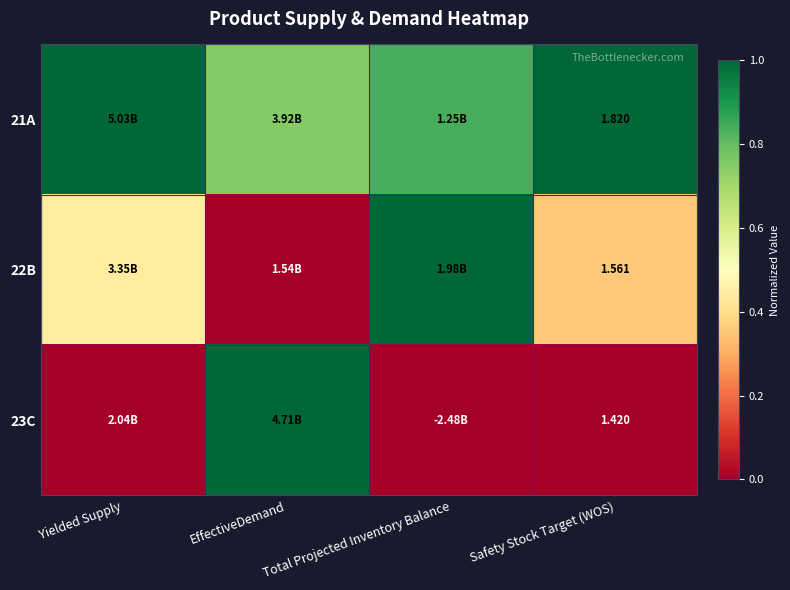

At Yielded Supply, list the series in order from smallest to largest.

23C, 22B, 21A